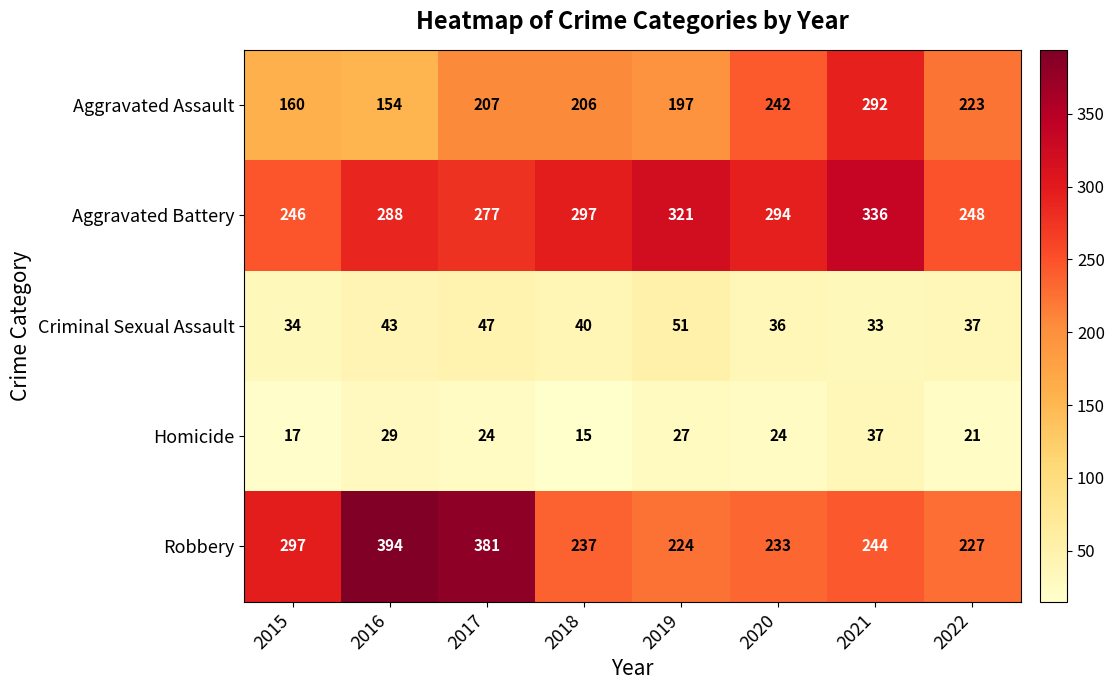

What is the total value across all series at 2019?

820